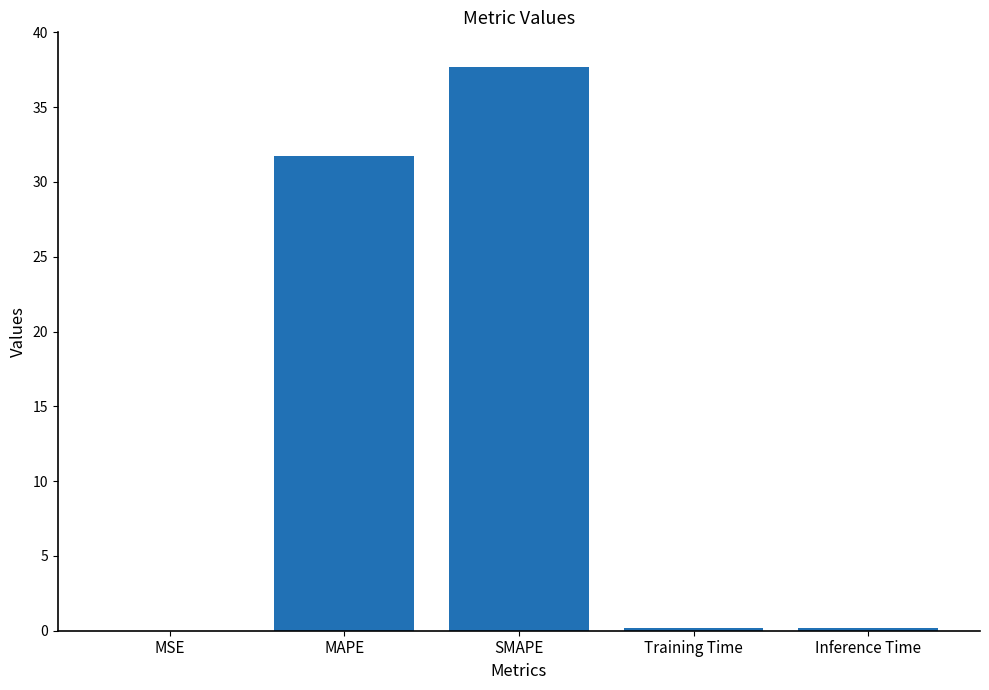

What is the difference between the values at MAPE and Inference Time?

31.5